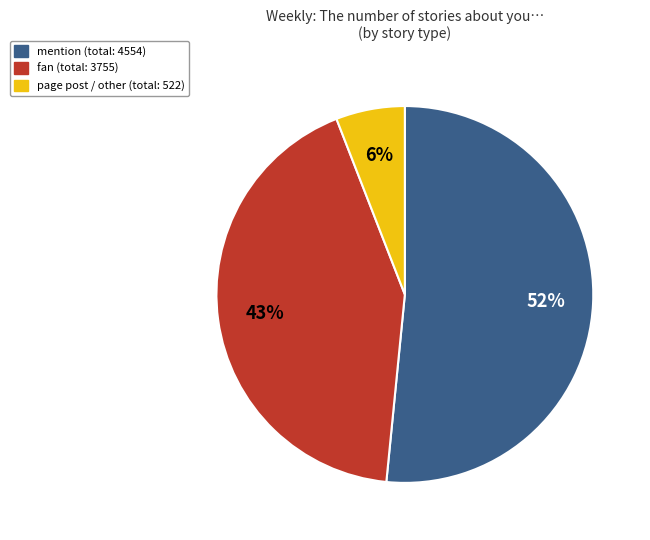

To the nearest percent, what is the average slice percentage?

33%